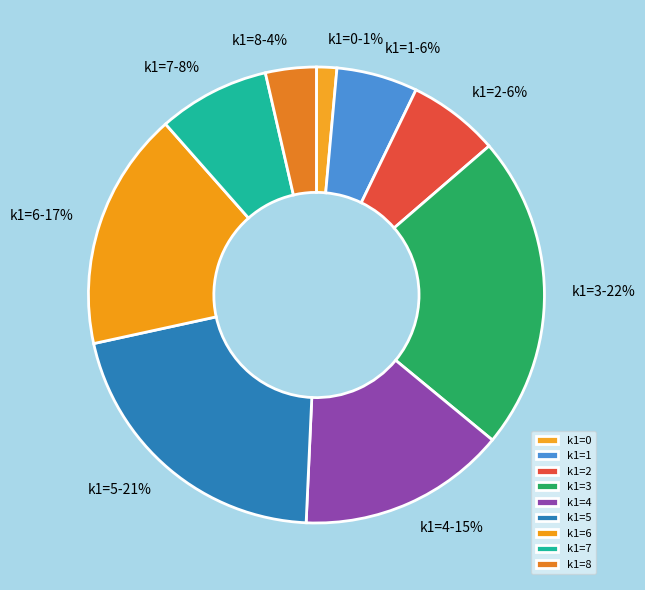

Count the number of slices in the pie.

9